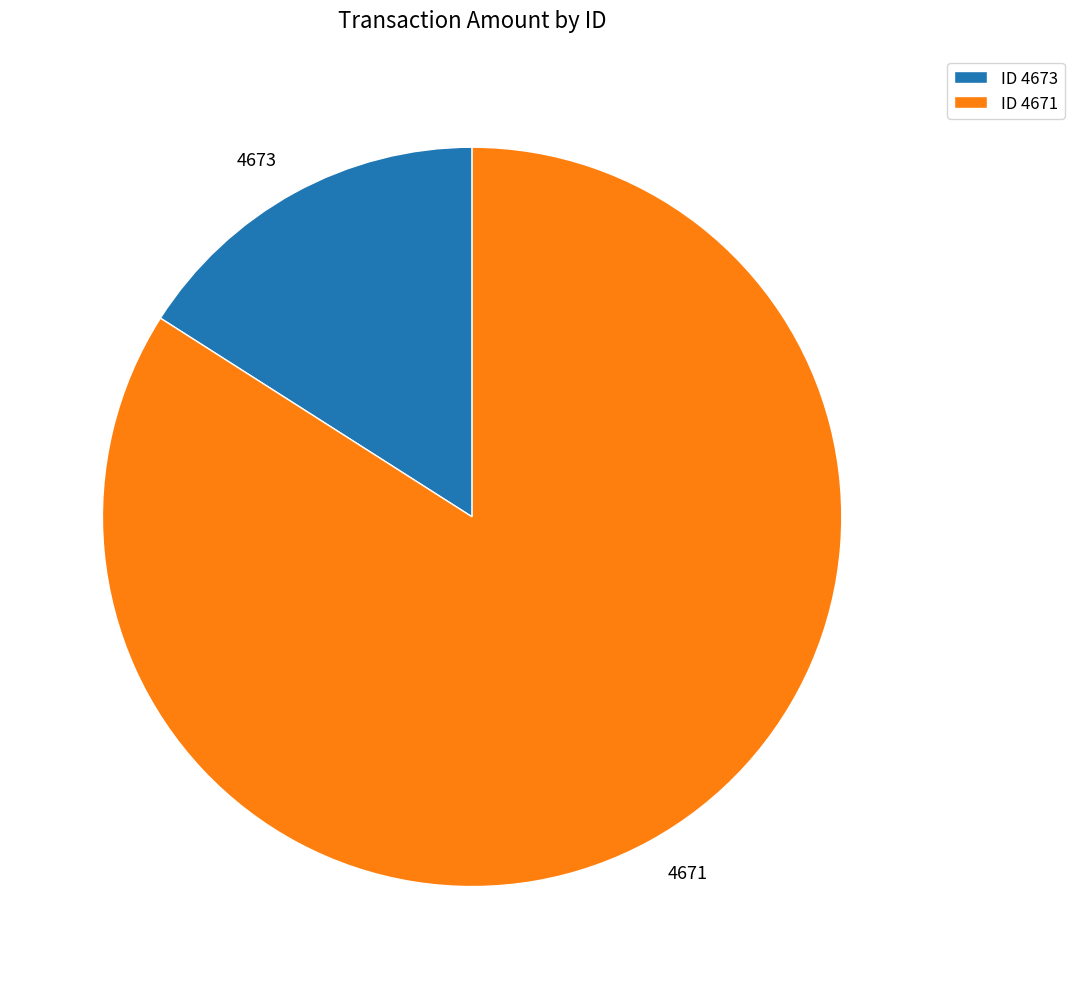

Is there a majority slice in this chart?

Yes